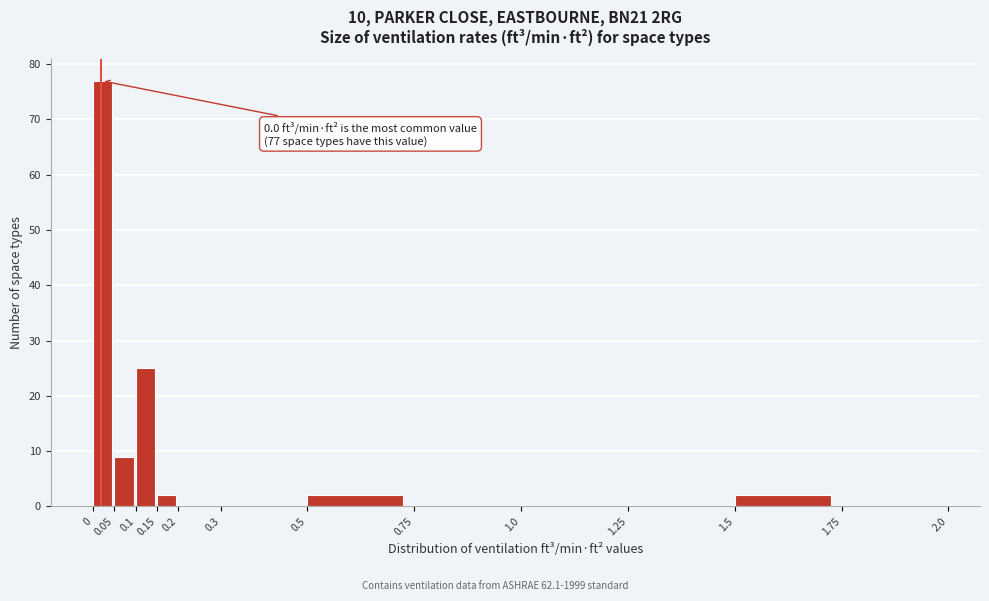

Over which range of the x-axis is the bar tallest?

0 to 0.05